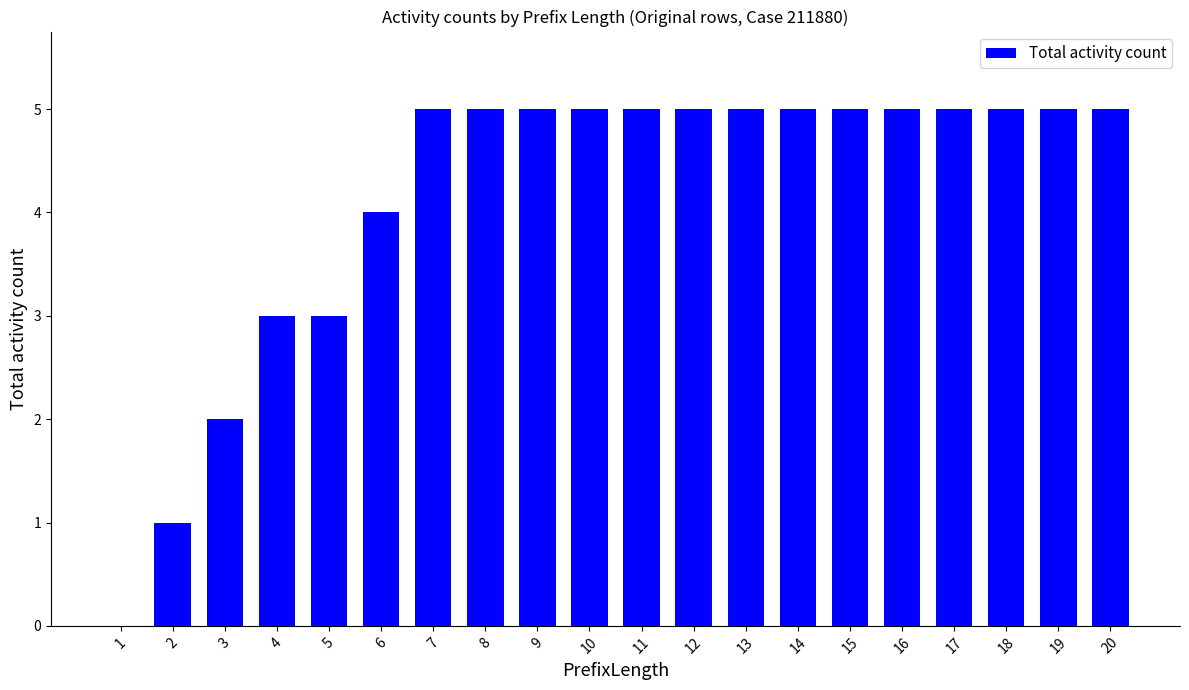

The chart shows a value of 3 at 1. True or false?

False